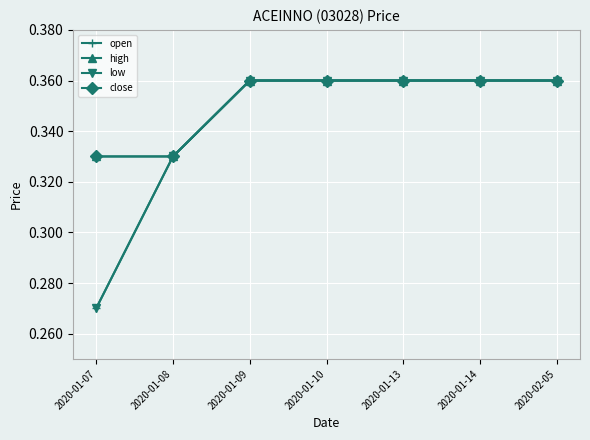

Reading right to left, extract all data points from this chart.

open: 2020-02-05=0.4	2020-01-14=0.4	2020-01-13=0.4	2020-01-10=0.4	2020-01-09=0.4	2020-01-08=0.3	2020-01-07=0.3
high: 2020-02-05=0.4	2020-01-14=0.4	2020-01-13=0.4	2020-01-10=0.4	2020-01-09=0.4	2020-01-08=0.3	2020-01-07=0.3
low: 2020-02-05=0.4	2020-01-14=0.4	2020-01-13=0.4	2020-01-10=0.4	2020-01-09=0.4	2020-01-08=0.3	2020-01-07=0.3
close: 2020-02-05=0.4	2020-01-14=0.4	2020-01-13=0.4	2020-01-10=0.4	2020-01-09=0.4	2020-01-08=0.3	2020-01-07=0.3